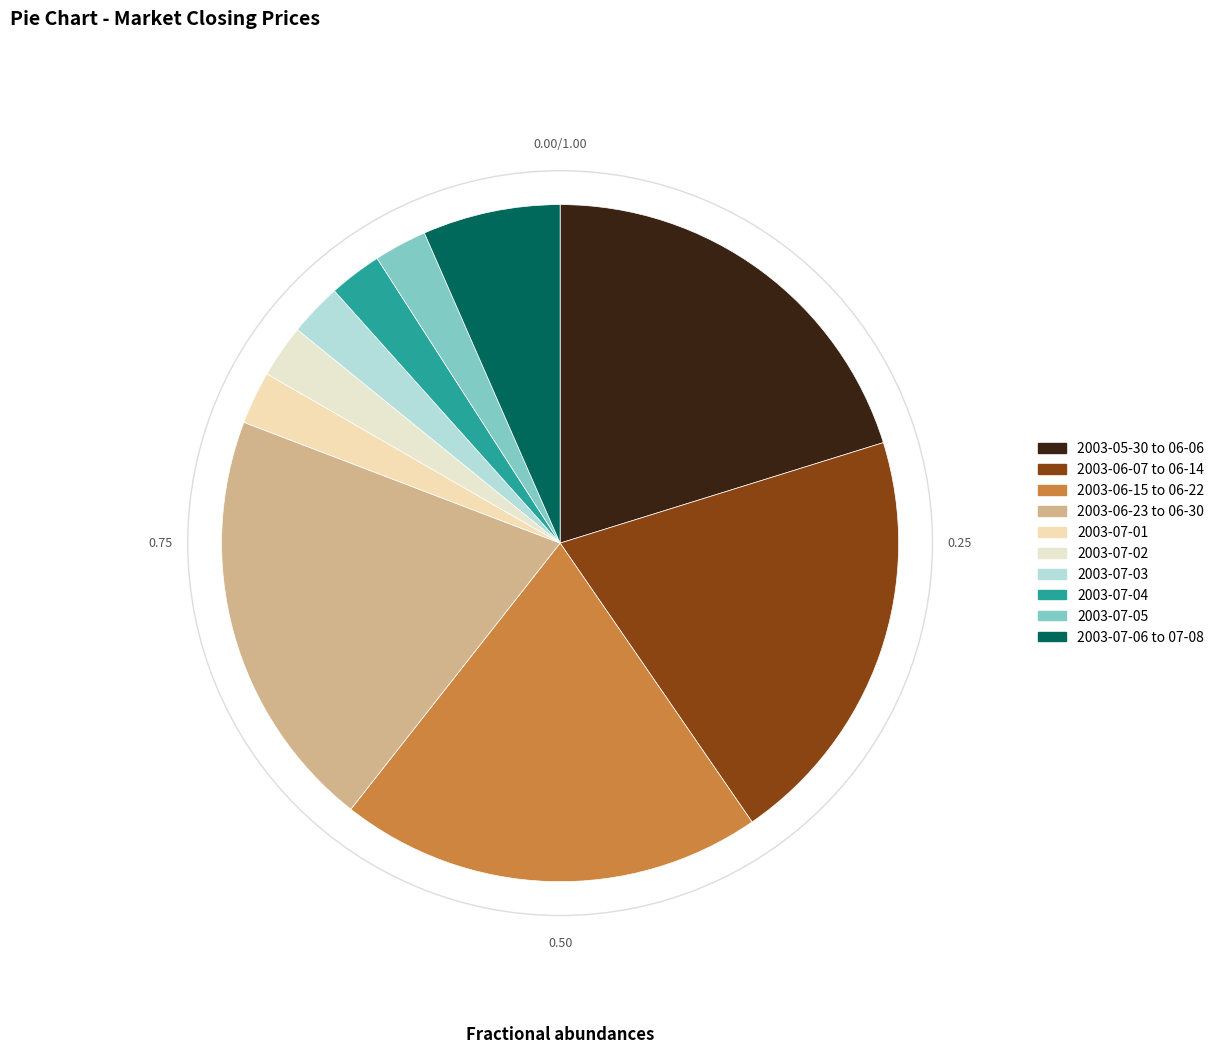

How many segments does this pie chart have?

10